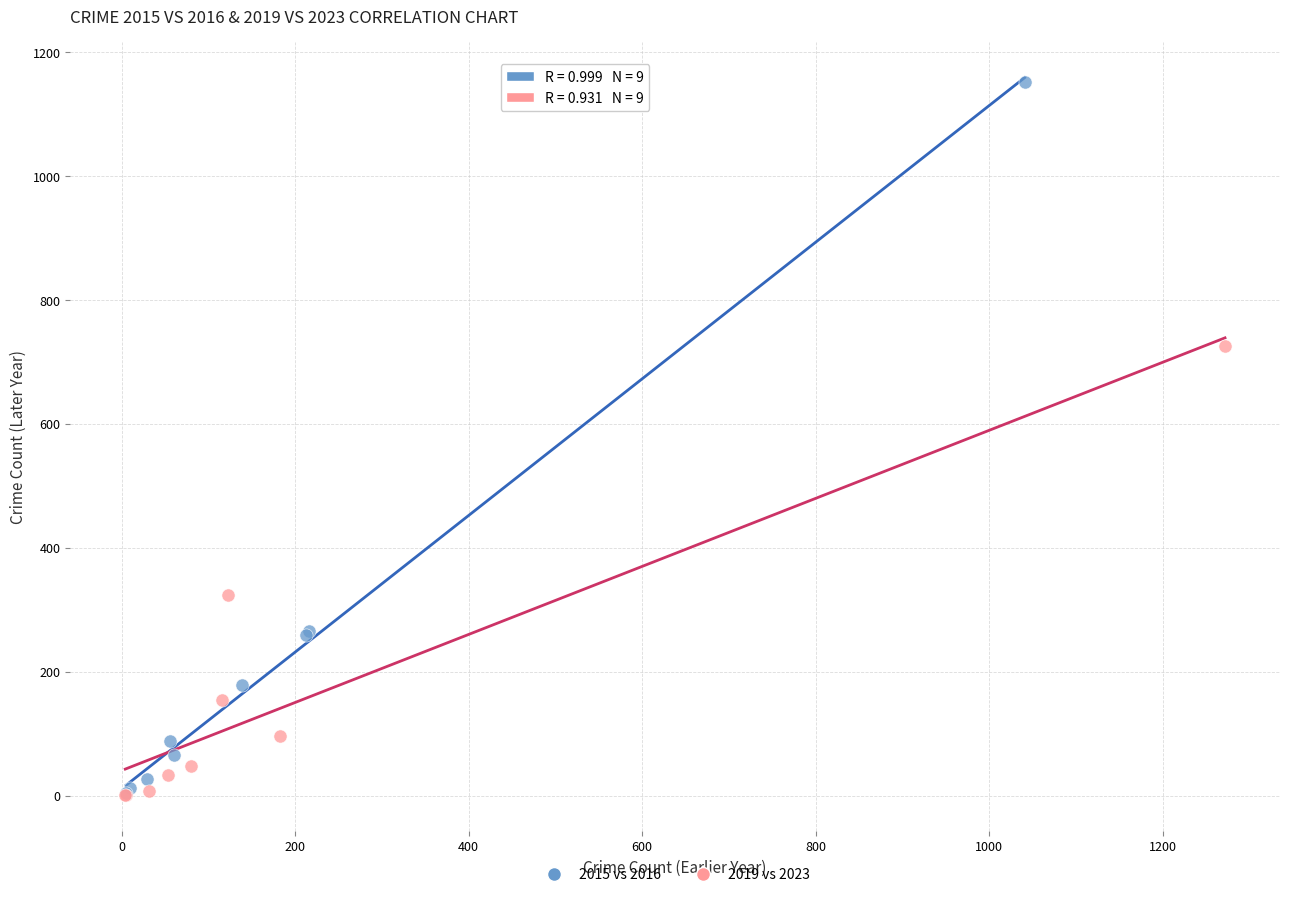

Which series contains the highest Y value?

2015 vs 2016